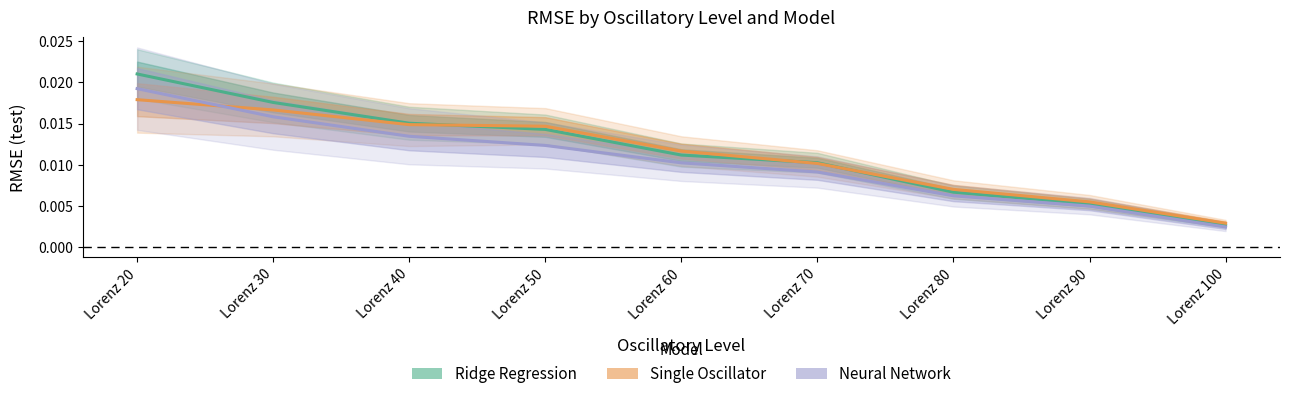

At how many categories does at least one series exceed 0?

9